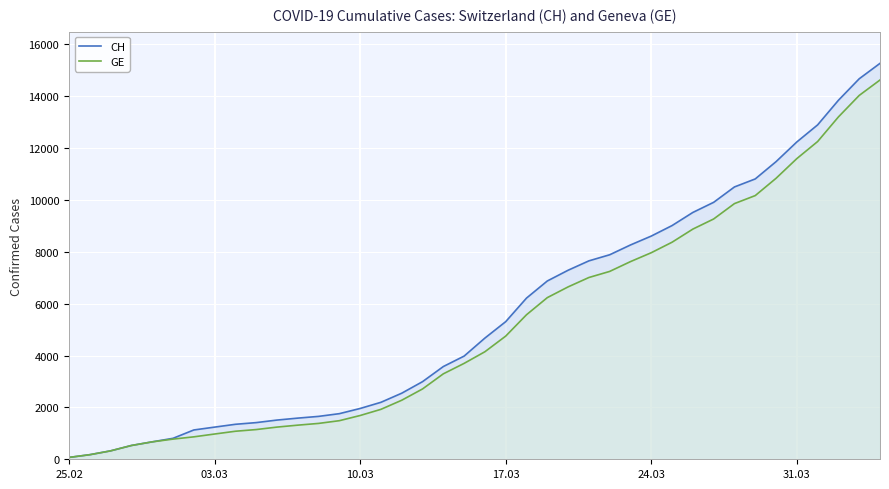

Which series has the widest spread of values?

CH